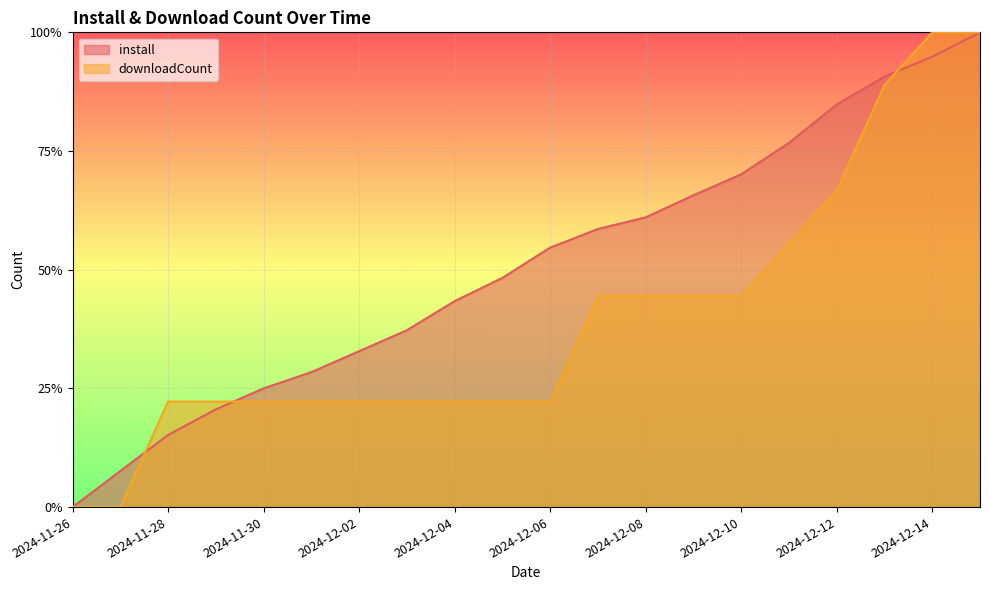

What is the value of the downloadCount point at the 13th from the left?

0.4